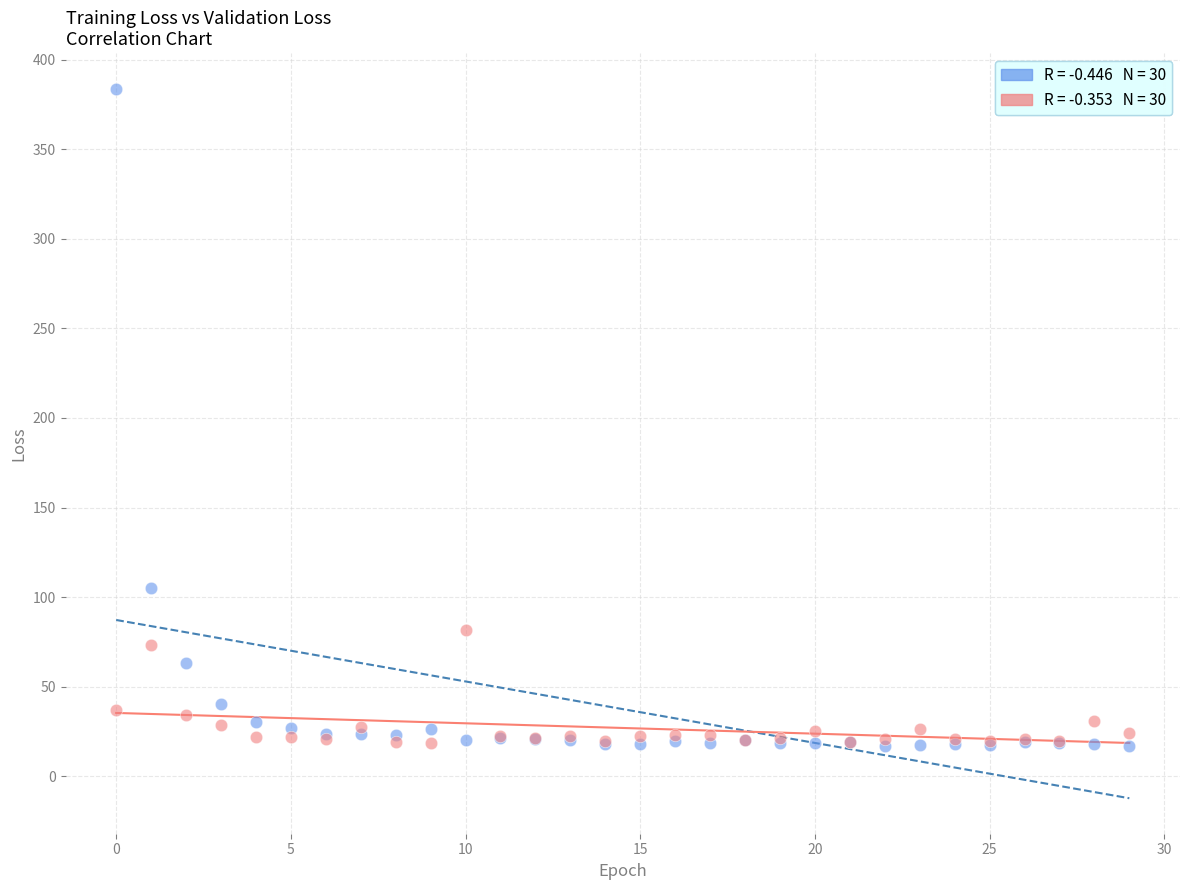

Across all series, what Y value is closest to 200?

105.3